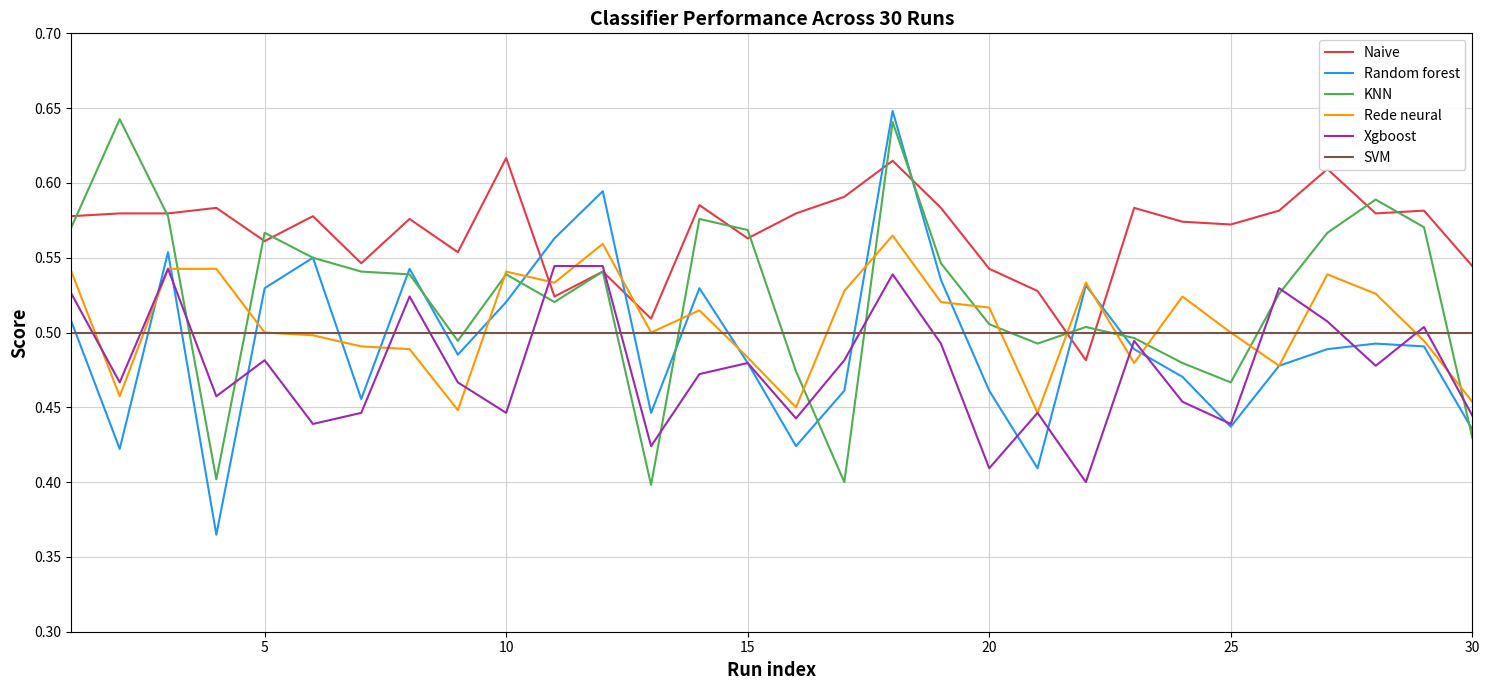

Which series has the largest range (max minus min)?

Random forest